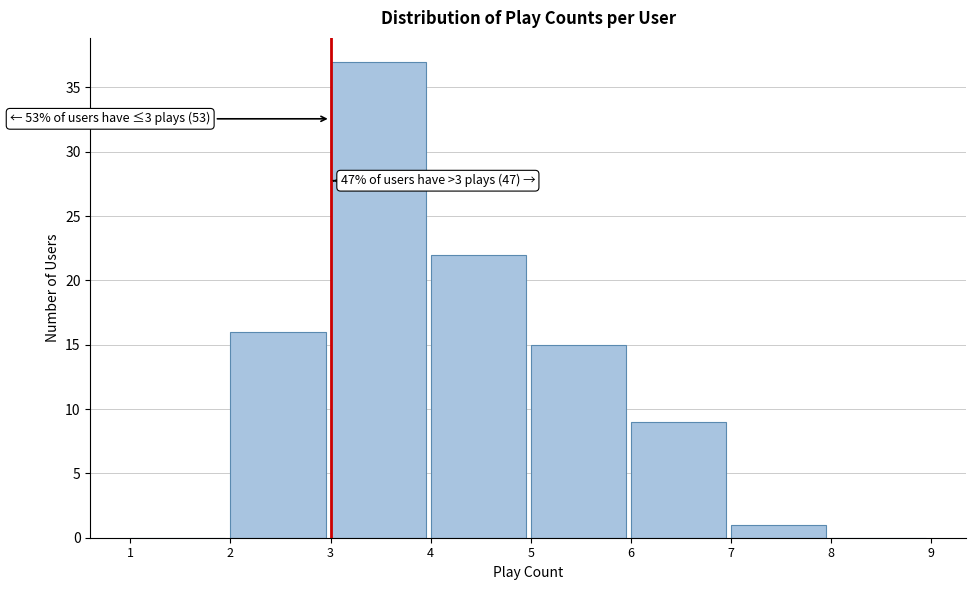

Over which range of the x-axis is the bar tallest?

3 to 4